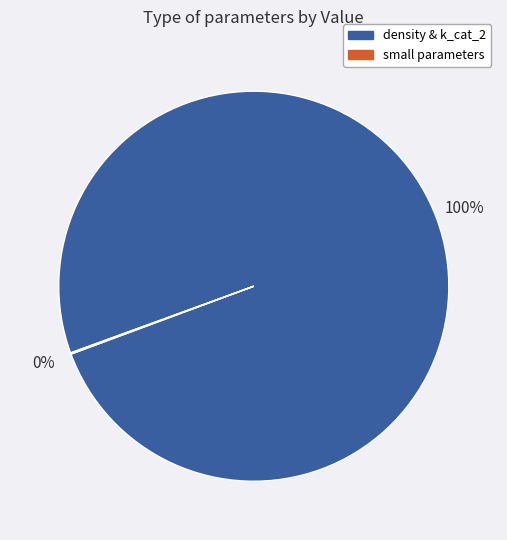

Is there any slice that represents more than half of the pie?

Yes